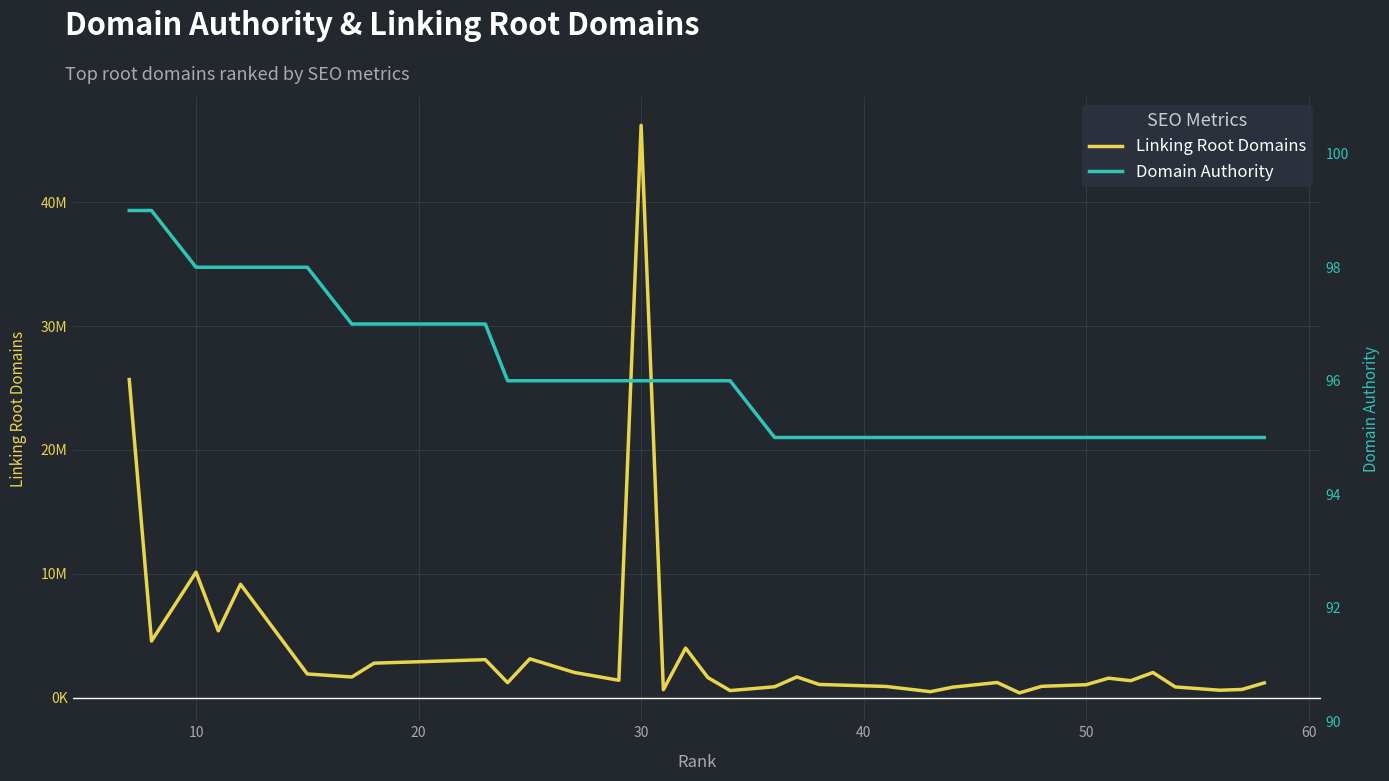

What is the greatest value displayed?

46204949